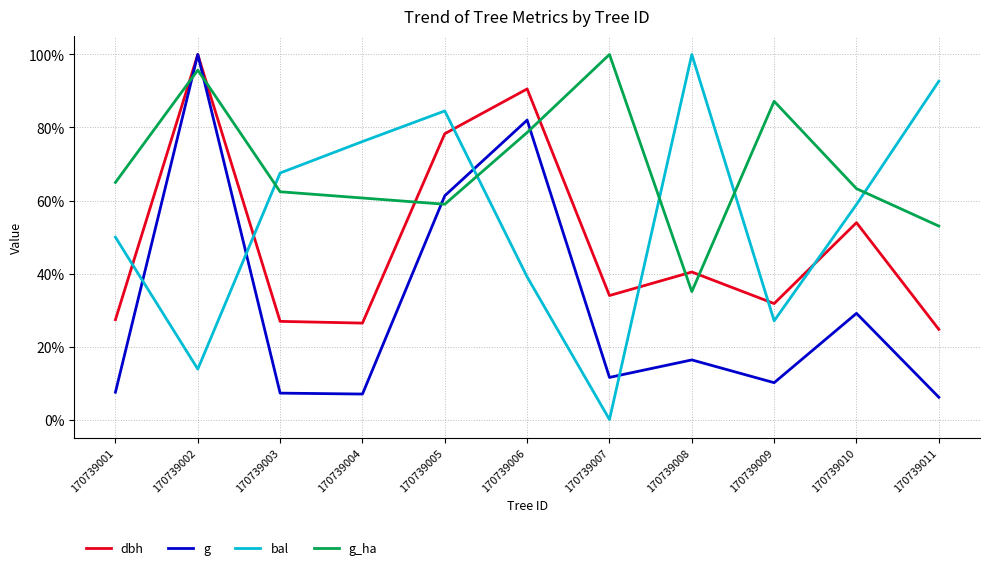

True or false: bal has more than 0 interior local peaks.

True